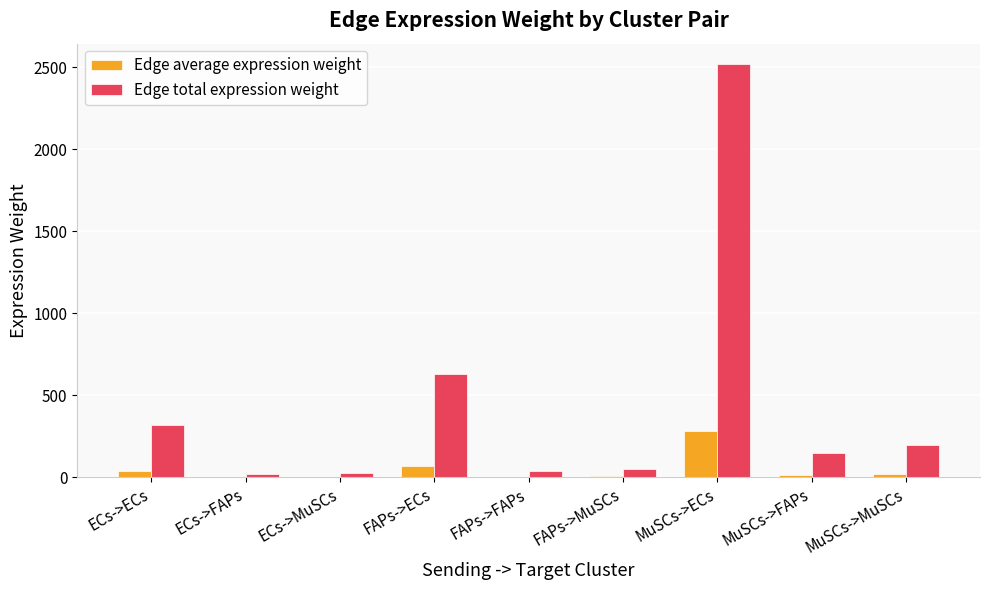

At which label does Edge total expression weight reach its peak?

MuSCs->ECs